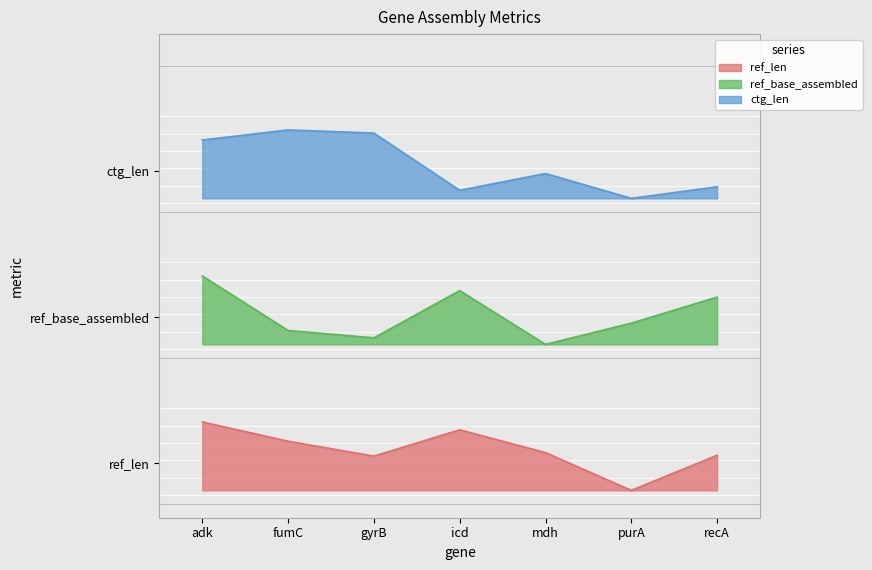

The ref_len series shows 0.6 at recA. True or false?

False